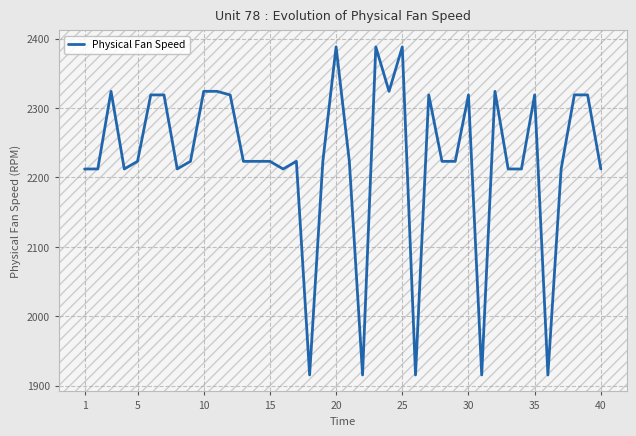

What is the smallest value displayed?

1915.5